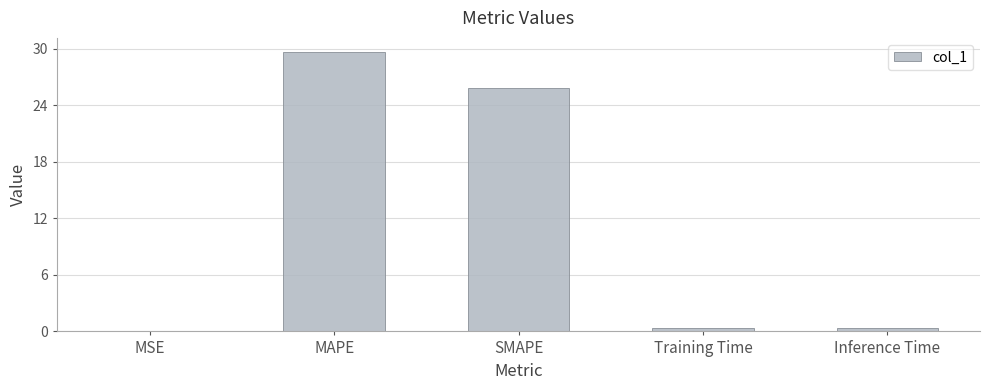

Where is the data nearest to the value 14?

SMAPE